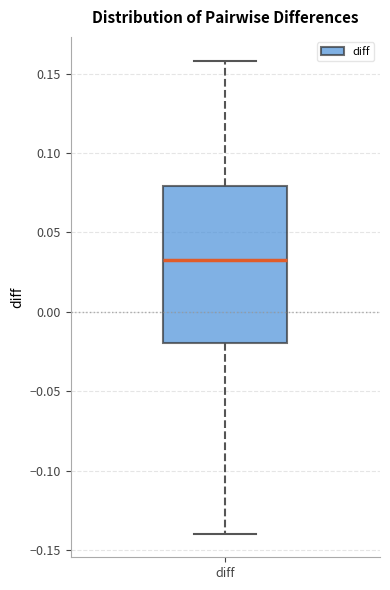

Where does the lower whisker of the box for diff end on the y-axis? The values are not printed on the chart, so give them approximately, as read against the axis.

-0.140